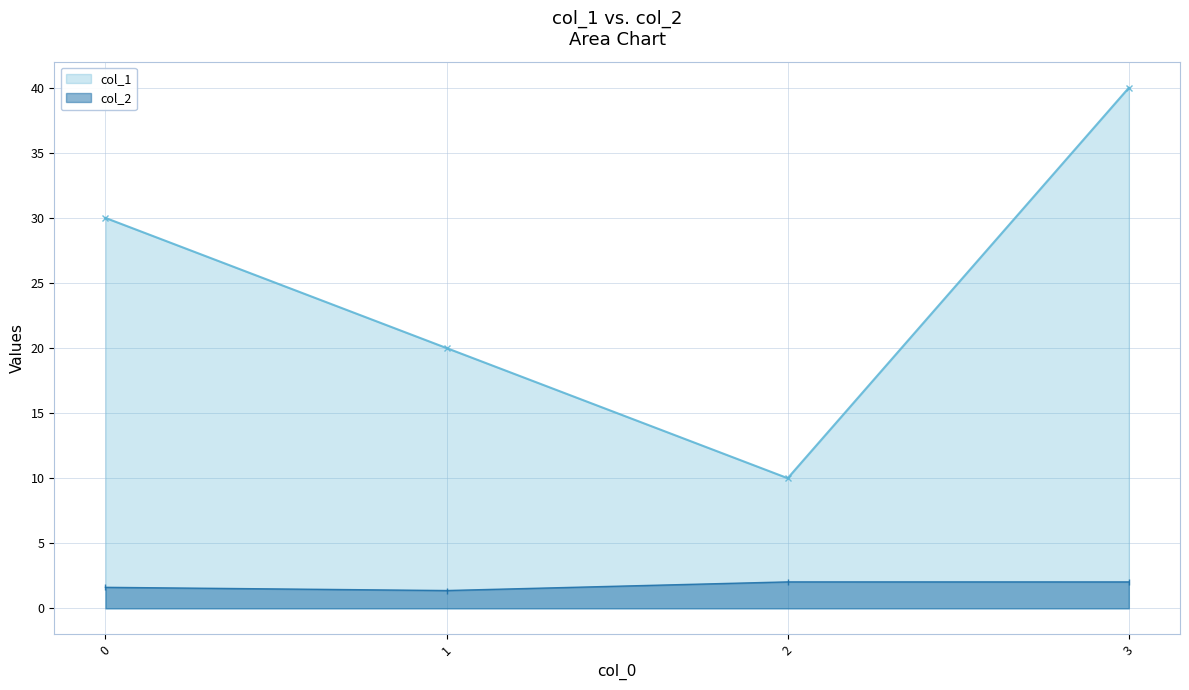

Where is col_2 nearest to the value 1?

1